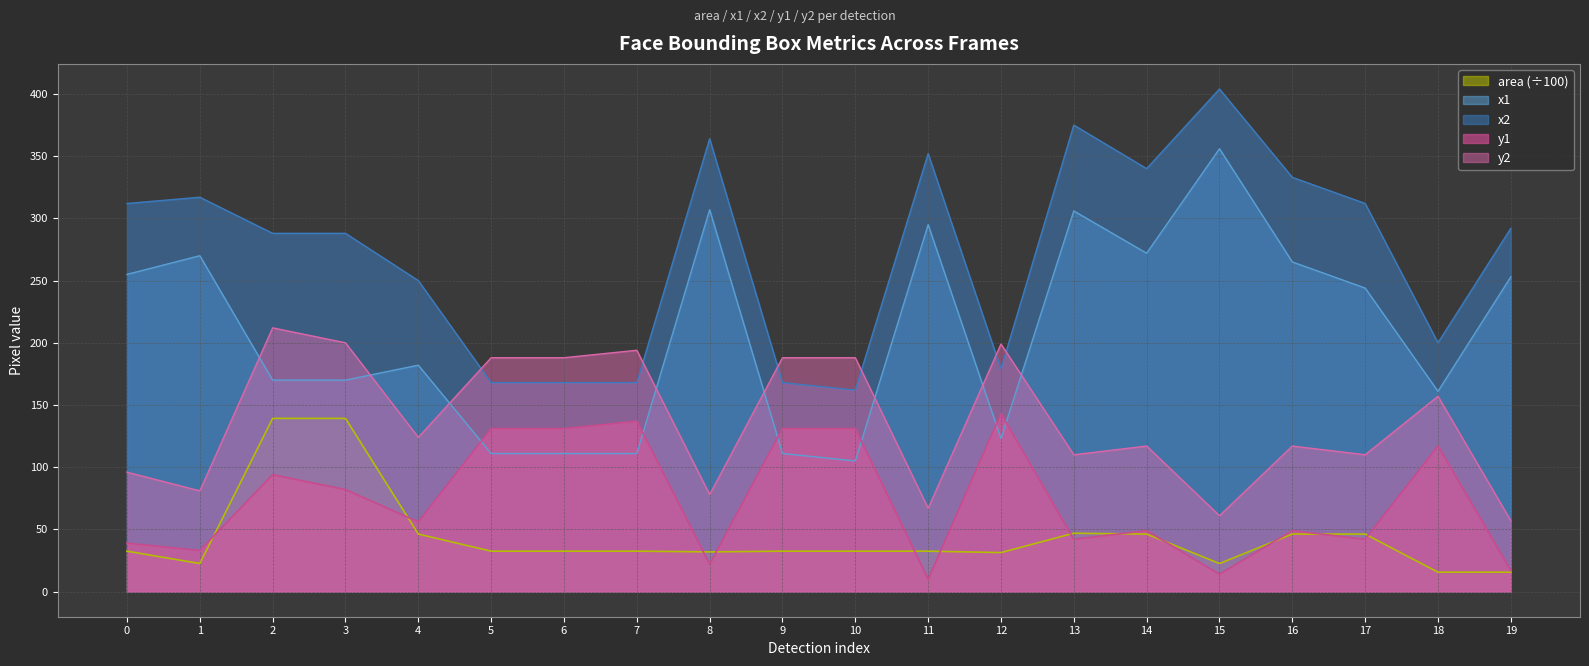

What is the smallest value displayed?

10.0